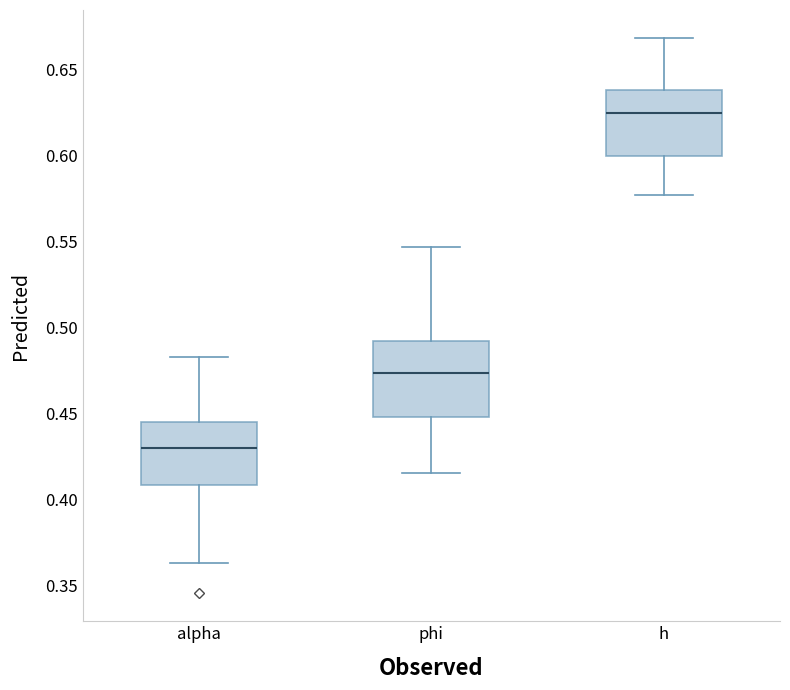

Reading left to right, read every box against the y-axis: the position of its median line, the range the box covers, and the ends of its whiskers. The values are not printed on the chart, so give them approximately, as read against the axis.

alpha: median 0.430, box 0.410 to 0.445, whiskers 0.365 to 0.480
phi: median 0.475, box 0.450 to 0.490, whiskers 0.415 to 0.545
h: median 0.625, box 0.600 to 0.640, whiskers 0.575 to 0.670